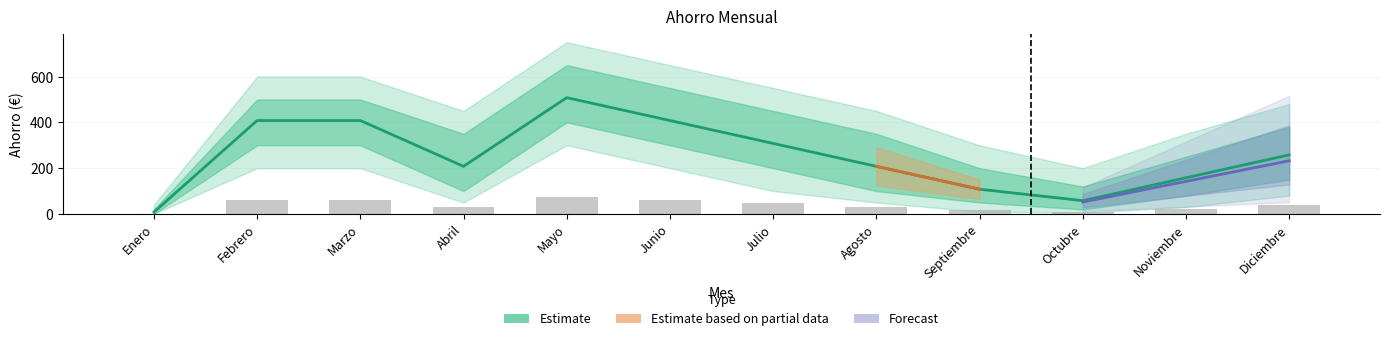

What is the value of the 6th bar from the left?

408